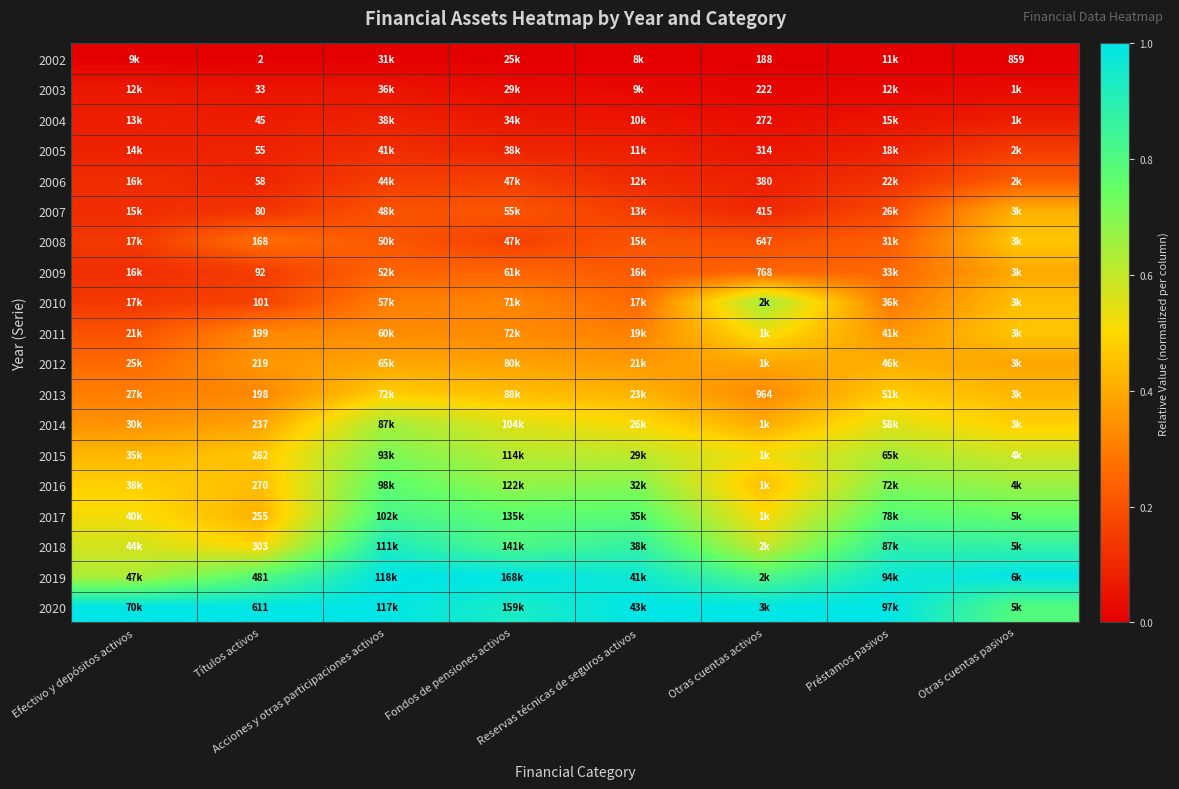

Is it true that 2003 equals 0.0 at Reservas técnicas de seguros activos?

False